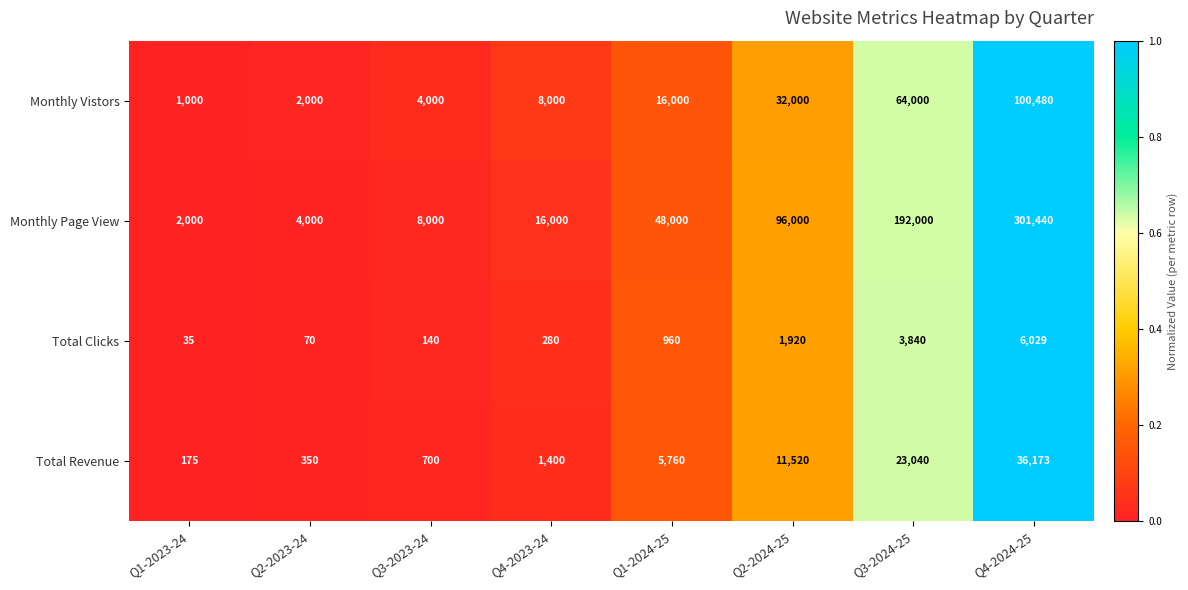

What is the difference between the Total Revenue values at Q4-2024-25 and Q4-2023-24?

34773